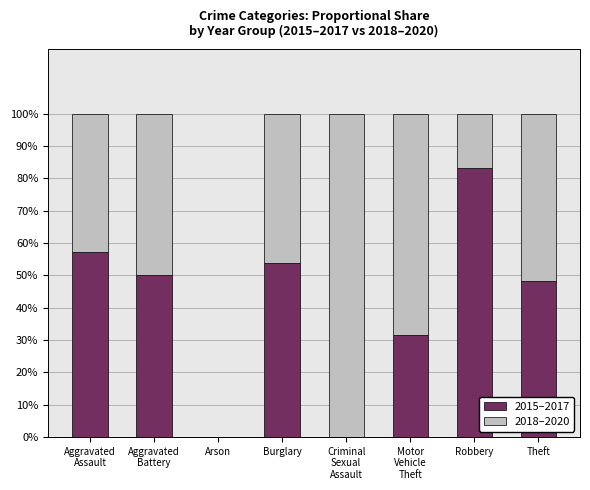

What is the sum of all 2015–2017 values?

324.2